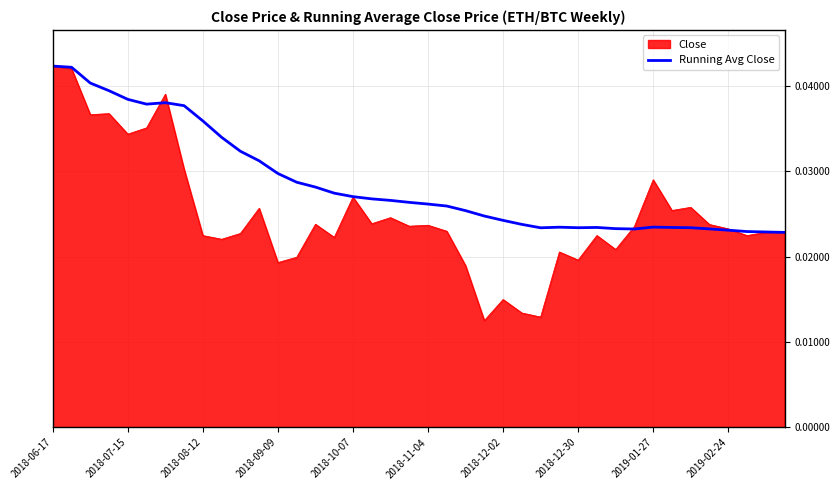

Rank the series by their average value, from highest to lowest.

Running Avg Close, Close